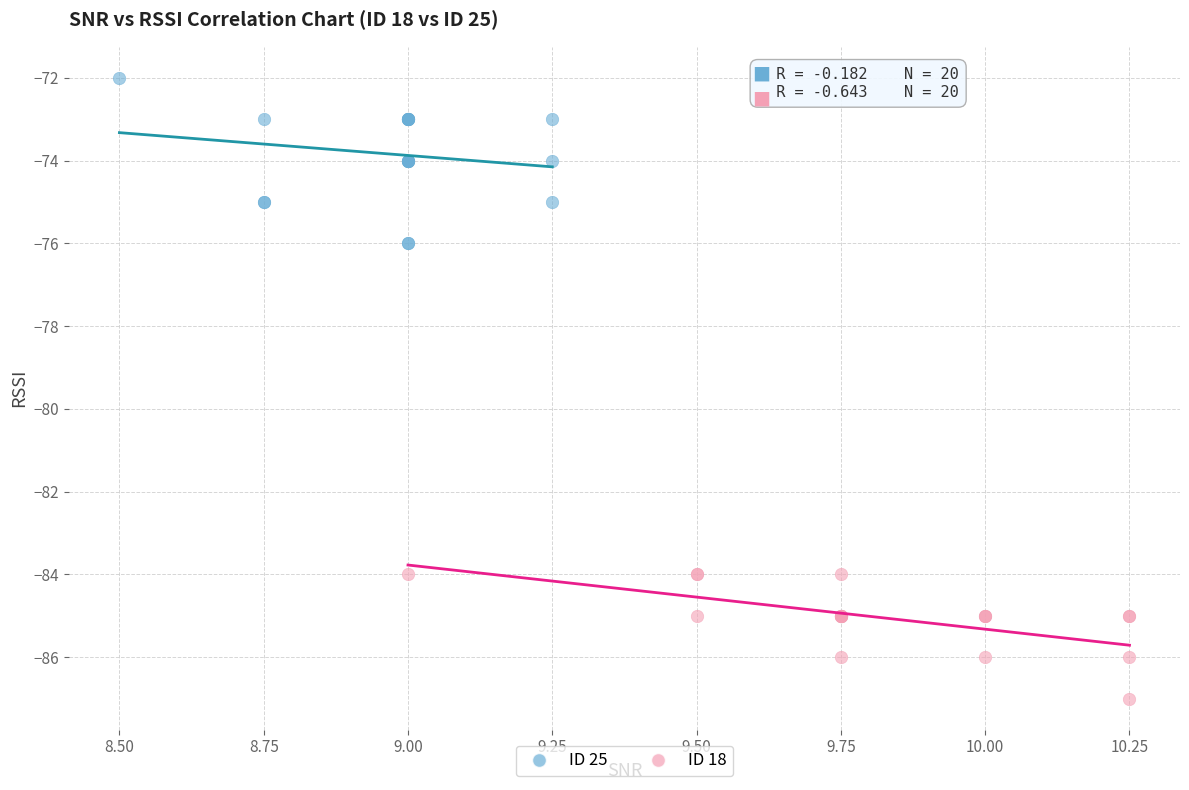

Which series reaches the minimum Y coordinate?

ID 18